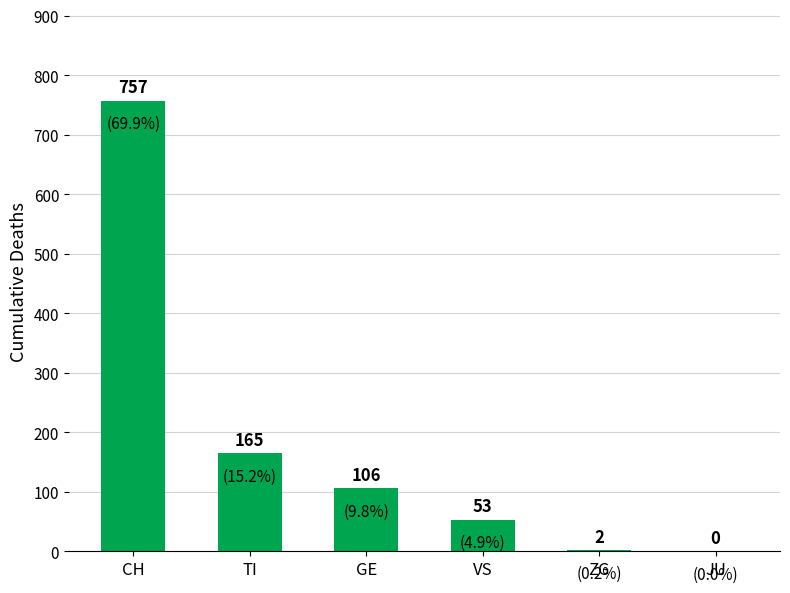

Reading left to right, extract all data points from this chart.

CH=757	TI=165	GE=106	VS=53	ZG=2	JU=0